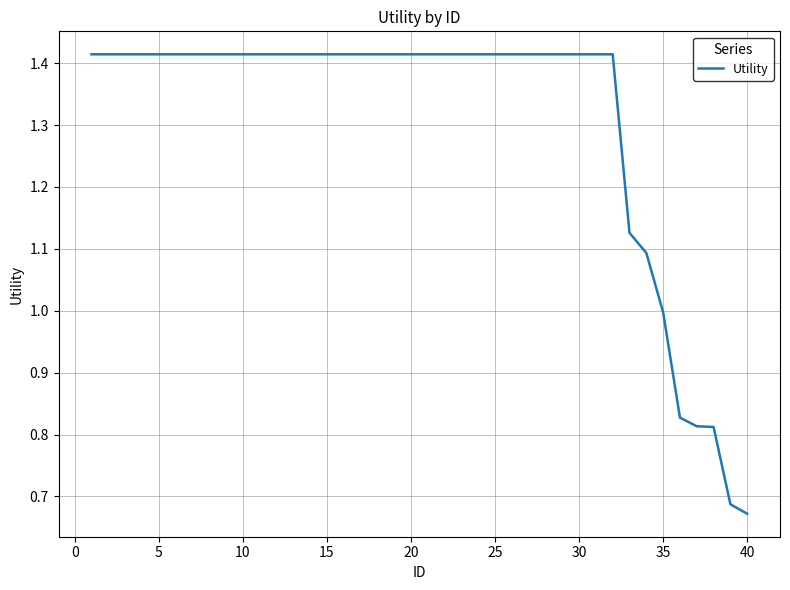

The chart shows a value of 0.8 at 15. True or false?

False